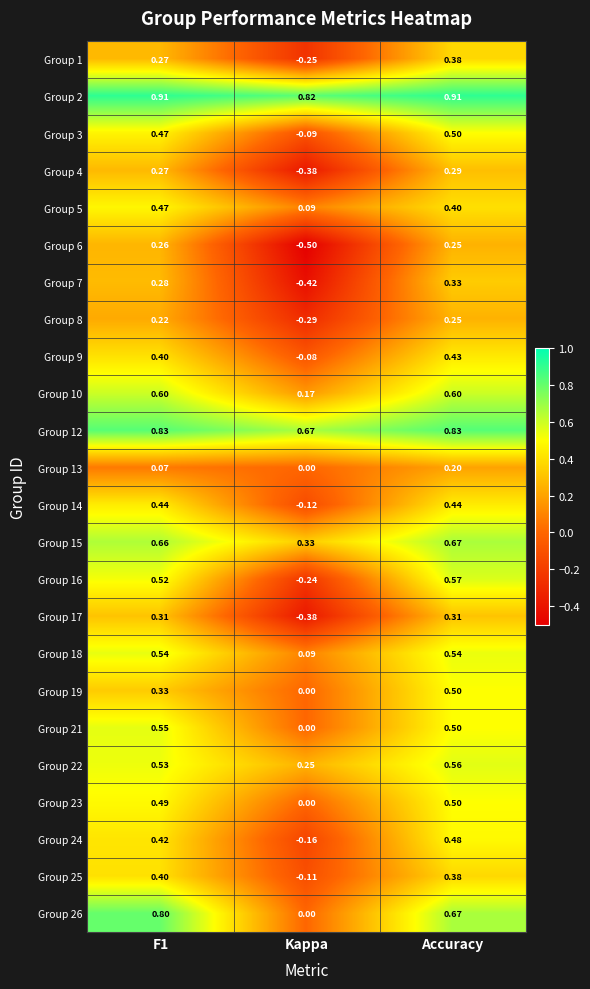

Which category has the lowest value across all series?

Kappa